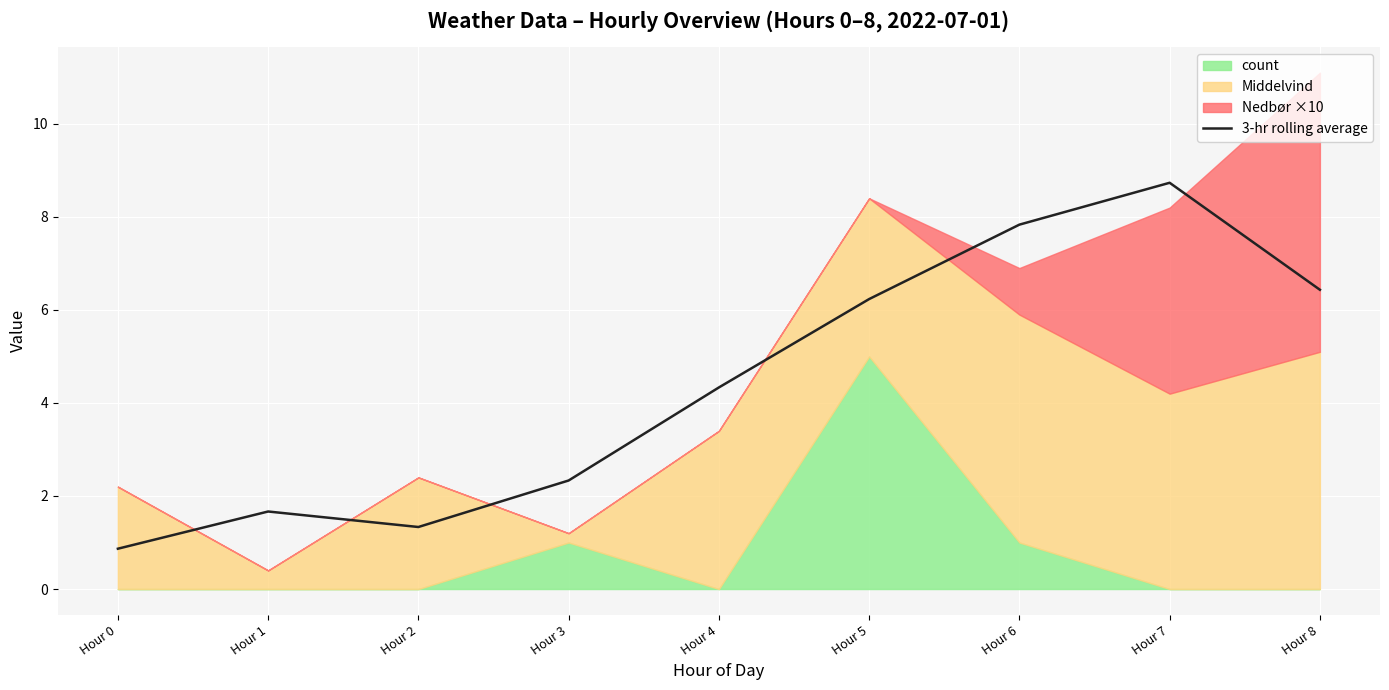

The chart shows a value of 6.2 at Hour 5. True or false?

True